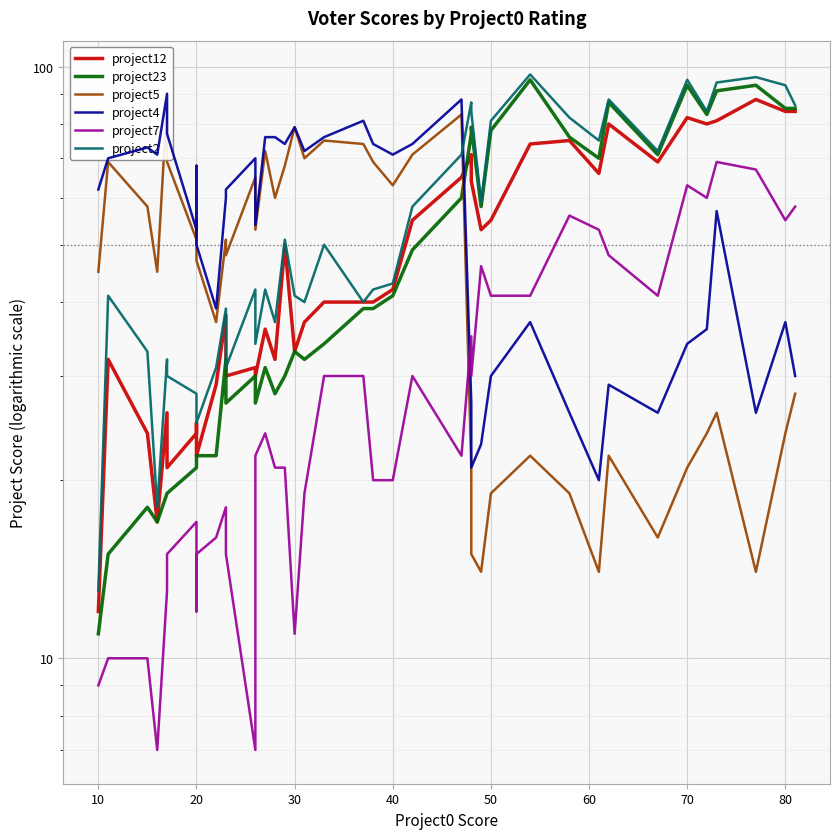

How many values in the project5 series are below 51?

20